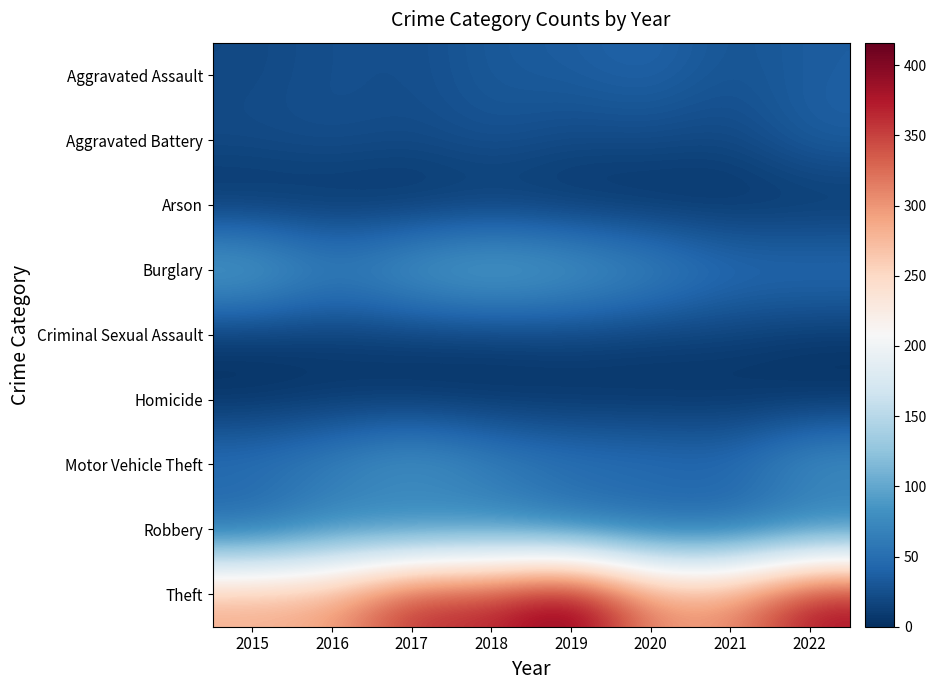

At how many categories does at least one series exceed 60?

8